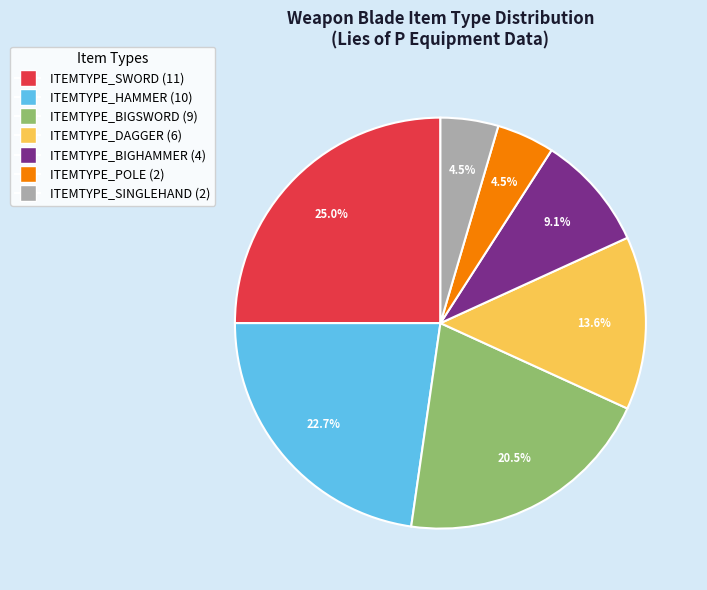

To the nearest percent, what is the combined percentage of ITEMTYPE_SWORD and ITEMTYPE_SINGLEHAND?

30%